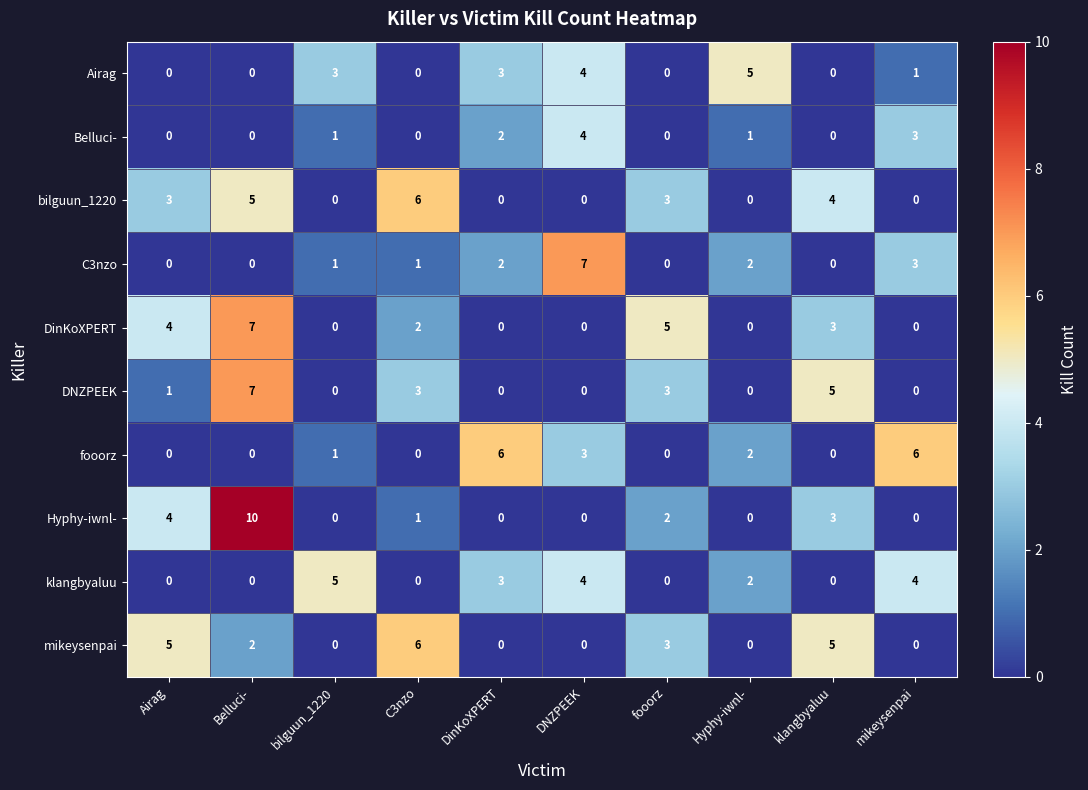

Count the Airag values in the range 0 to 3.

8